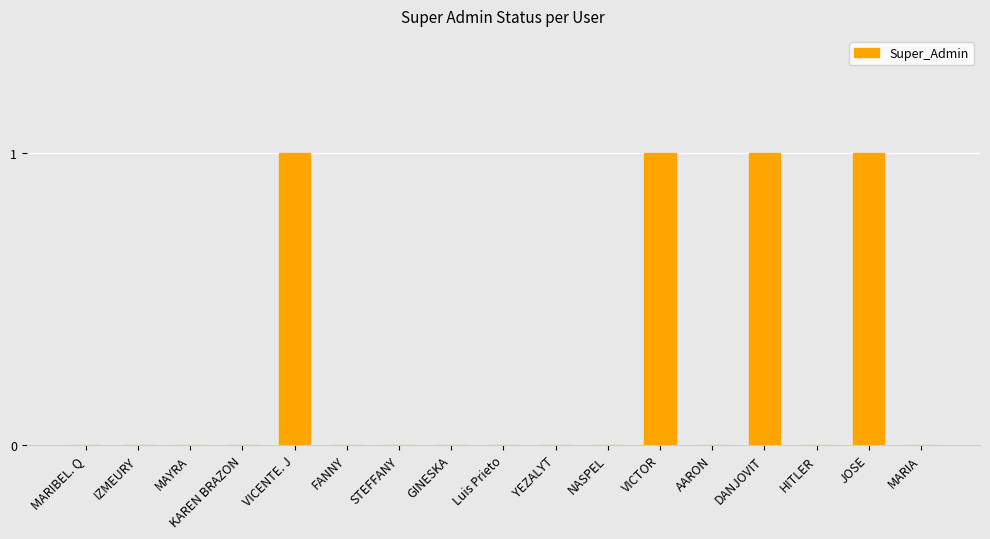

Which has a higher value, GINESKA or DANJOVIT?

DANJOVIT